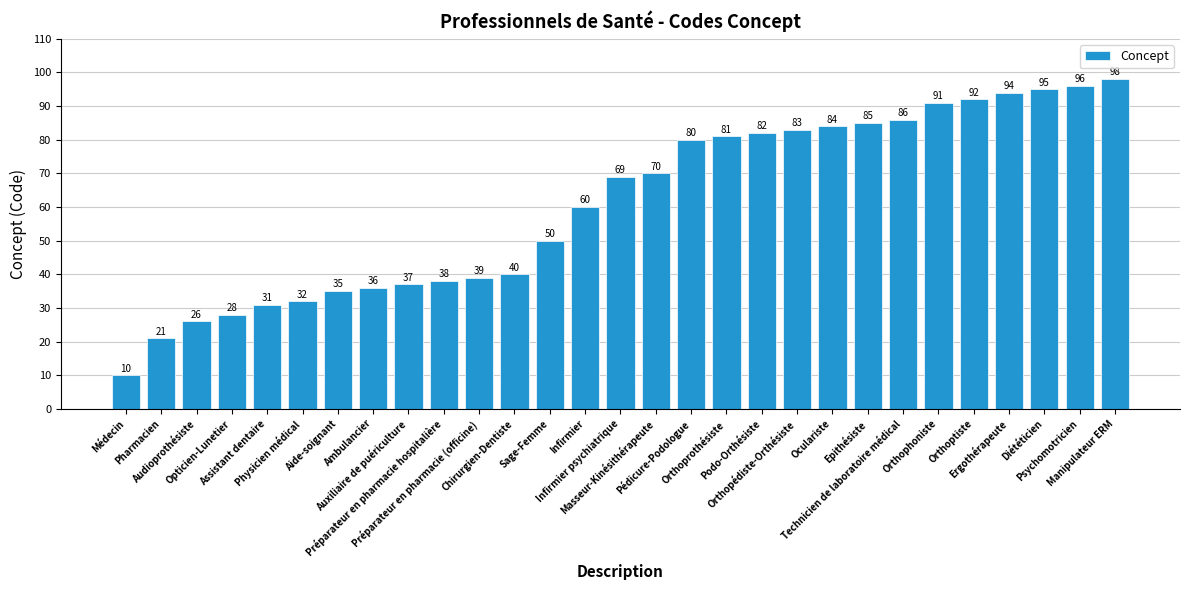

What is the change in value from Préparateur en pharmacie (officine) to Orthopédiste-Orthésiste?

+44